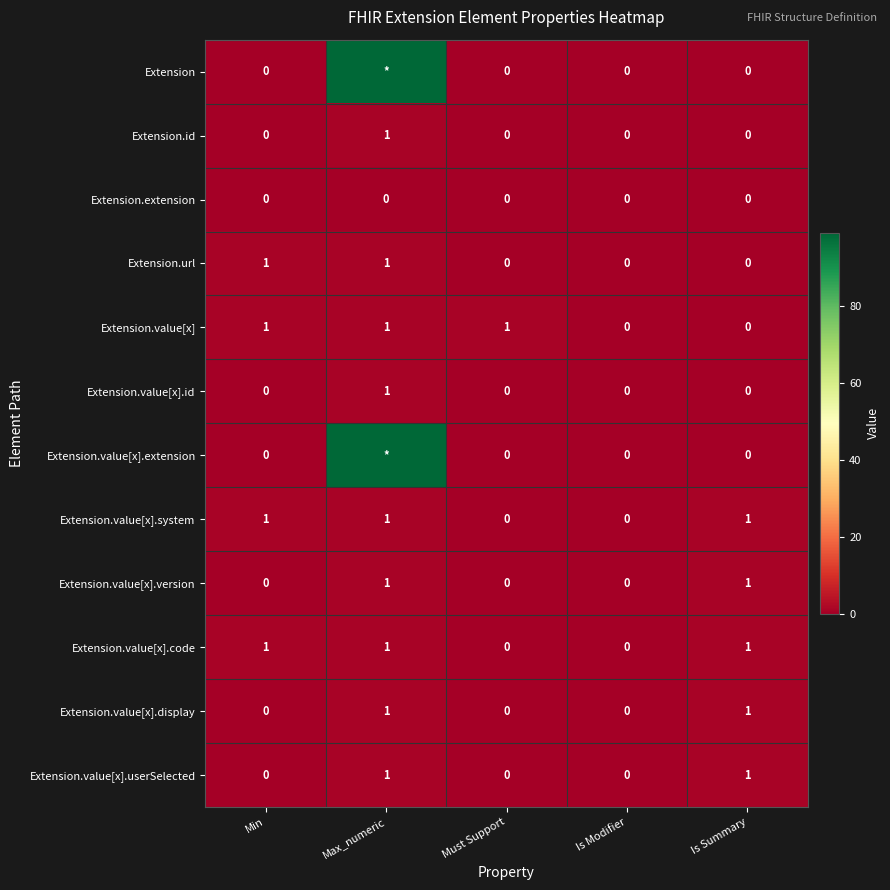

Is it true that Extension.value[x] equals 0 at Max_numeric?

False